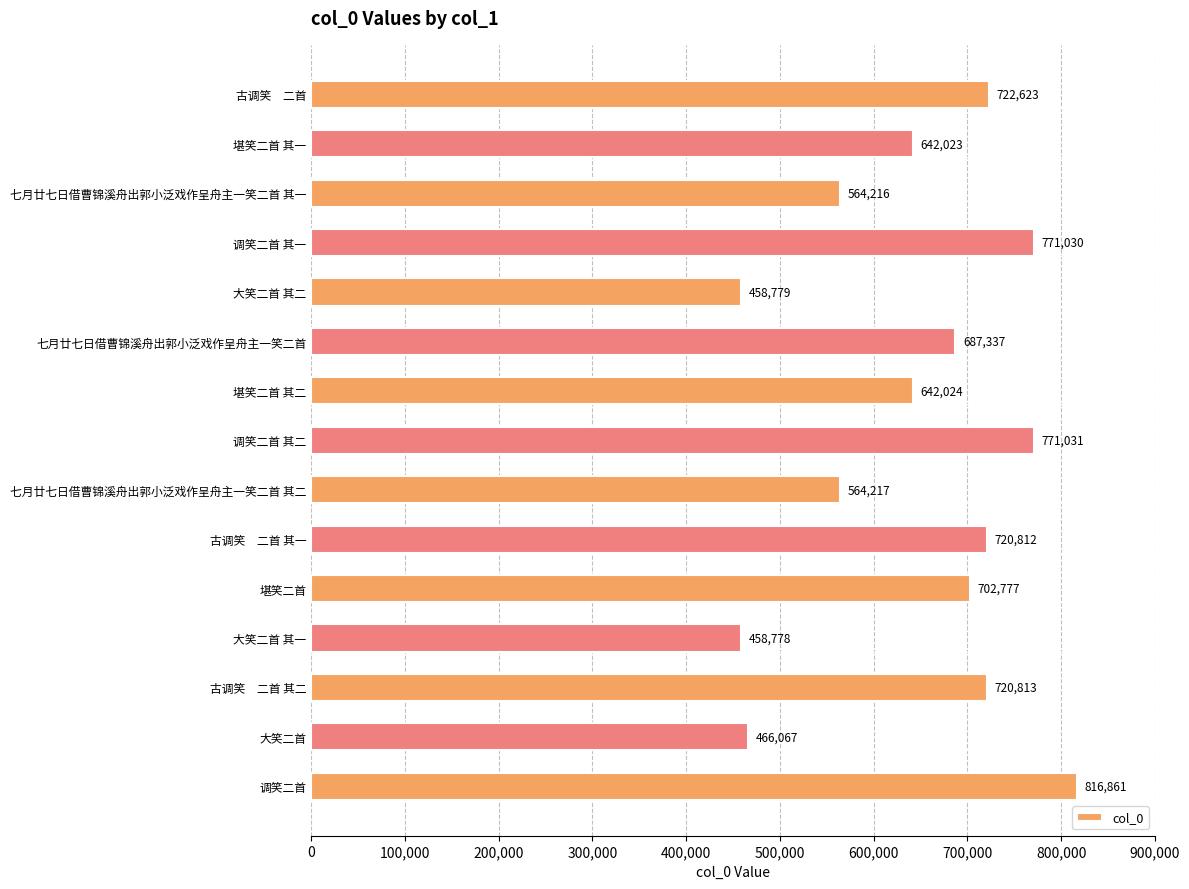

List the labels in order of value, largest first.

调笑二首, 调笑二首 其二, 调笑二首 其一, 古调笑　二首, 古调笑　二首 其二, 古调笑　二首 其一, 堪笑二首, 七月廿七日借曹锦溪舟出郭小泛戏作呈舟主一笑二首, 堪笑二首 其二, 堪笑二首 其一, 七月廿七日借曹锦溪舟出郭小泛戏作呈舟主一笑二首 其二, 七月廿七日借曹锦溪舟出郭小泛戏作呈舟主一笑二首 其一, 大笑二首, 大笑二首 其二, 大笑二首 其一